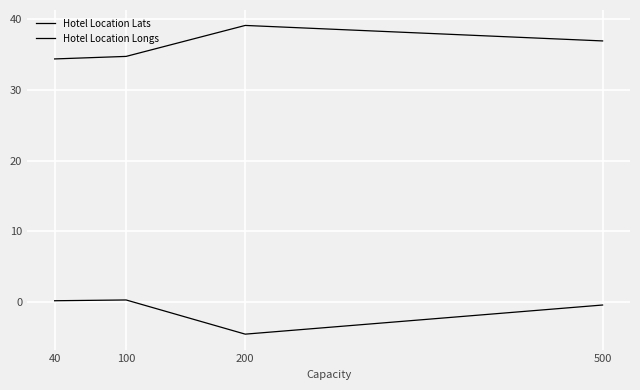

At which category is the sum across all series the highest?

500